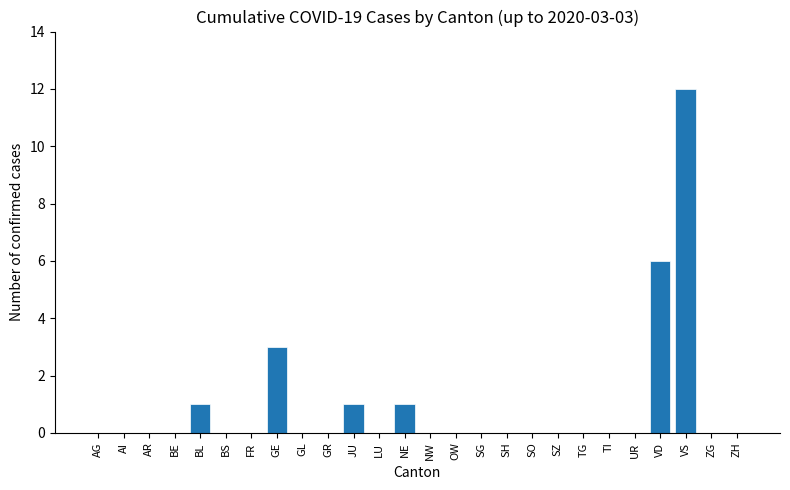

Reading left to right, extract all data points from this chart.

AG=0	AI=0	AR=0	BE=0	BL=1	BS=0	FR=0	GE=3	GL=0	GR=0	JU=1	LU=0	NE=1	NW=0	OW=0	SG=0	SH=0	SO=0	SZ=0	TG=0	TI=0	UR=0	VD=6	VS=12	ZG=0	ZH=0